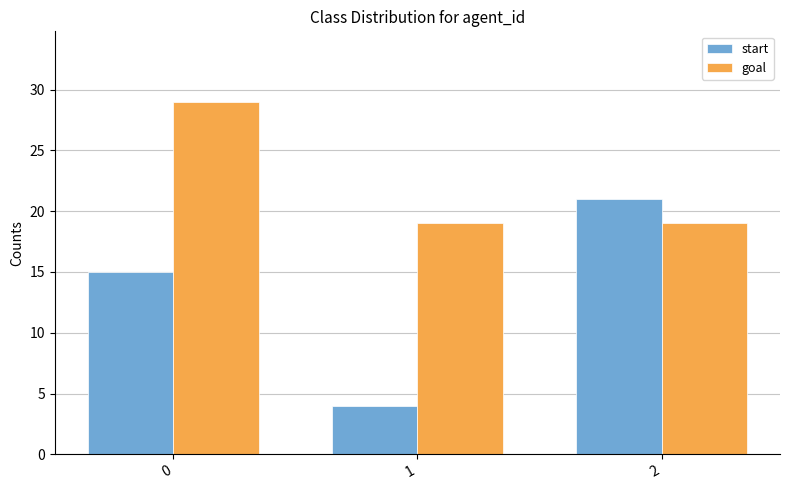

Does the chart contain stacked bars?

No